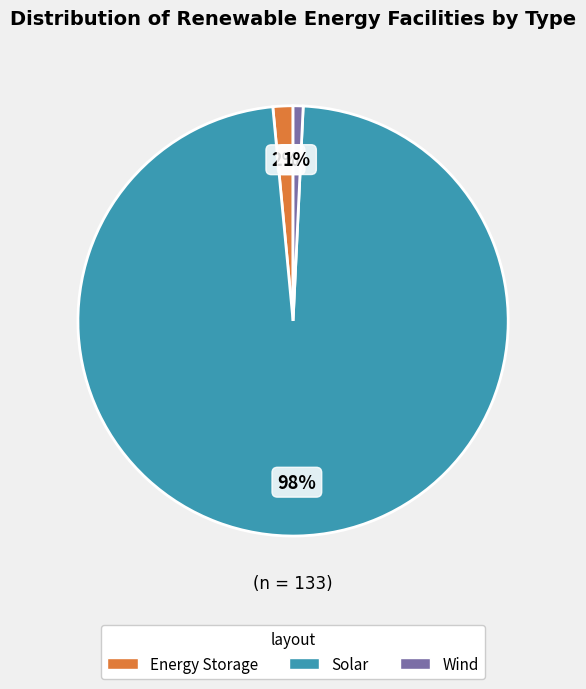

To the nearest percent, what is the average slice percentage?

33%